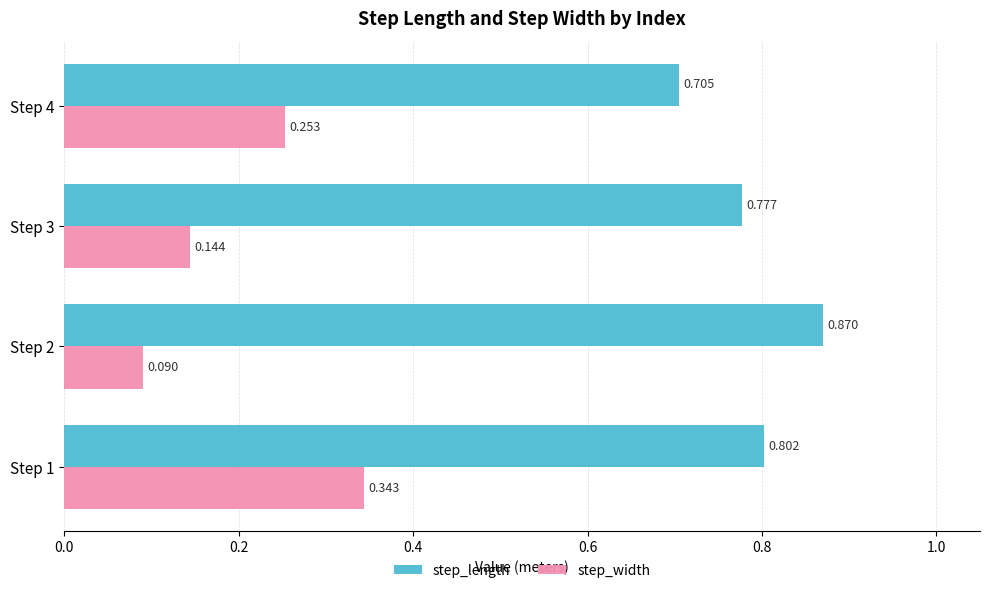

Rank the series by their average value, from highest to lowest.

step_length, step_width